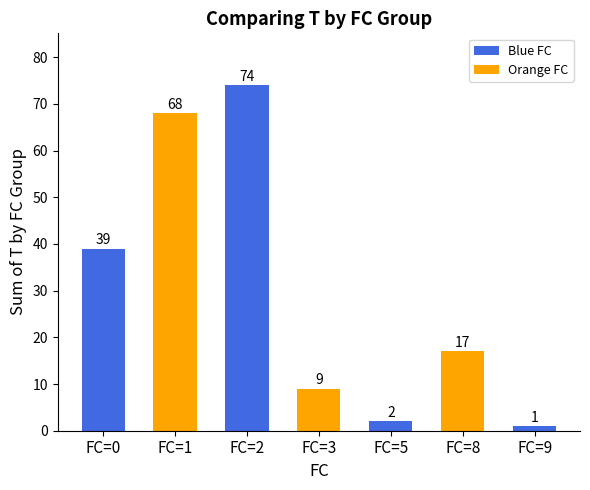

How many data points does each series have?

7